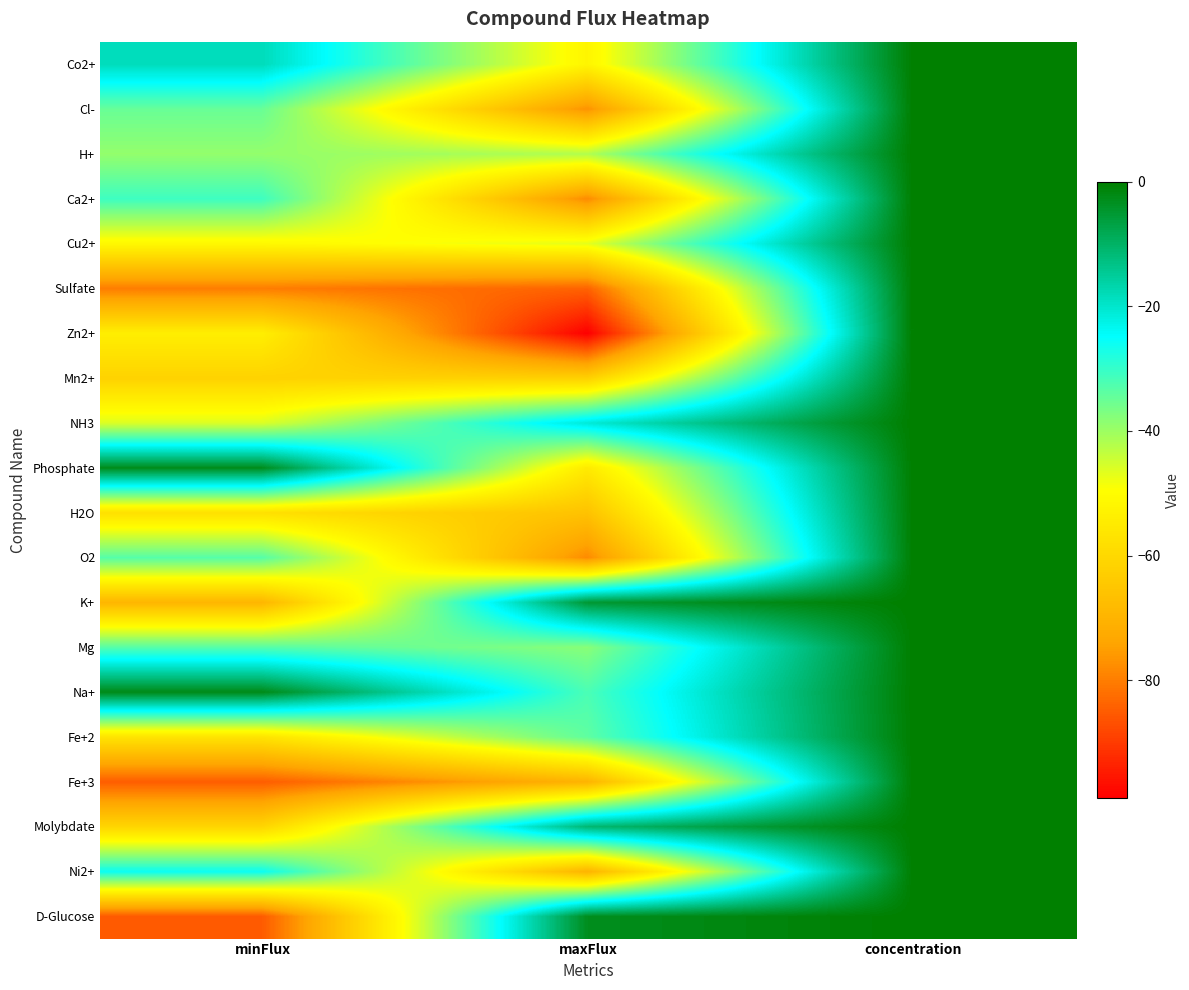

What is the difference between the highest and lowest values at maxFlux?

96.0